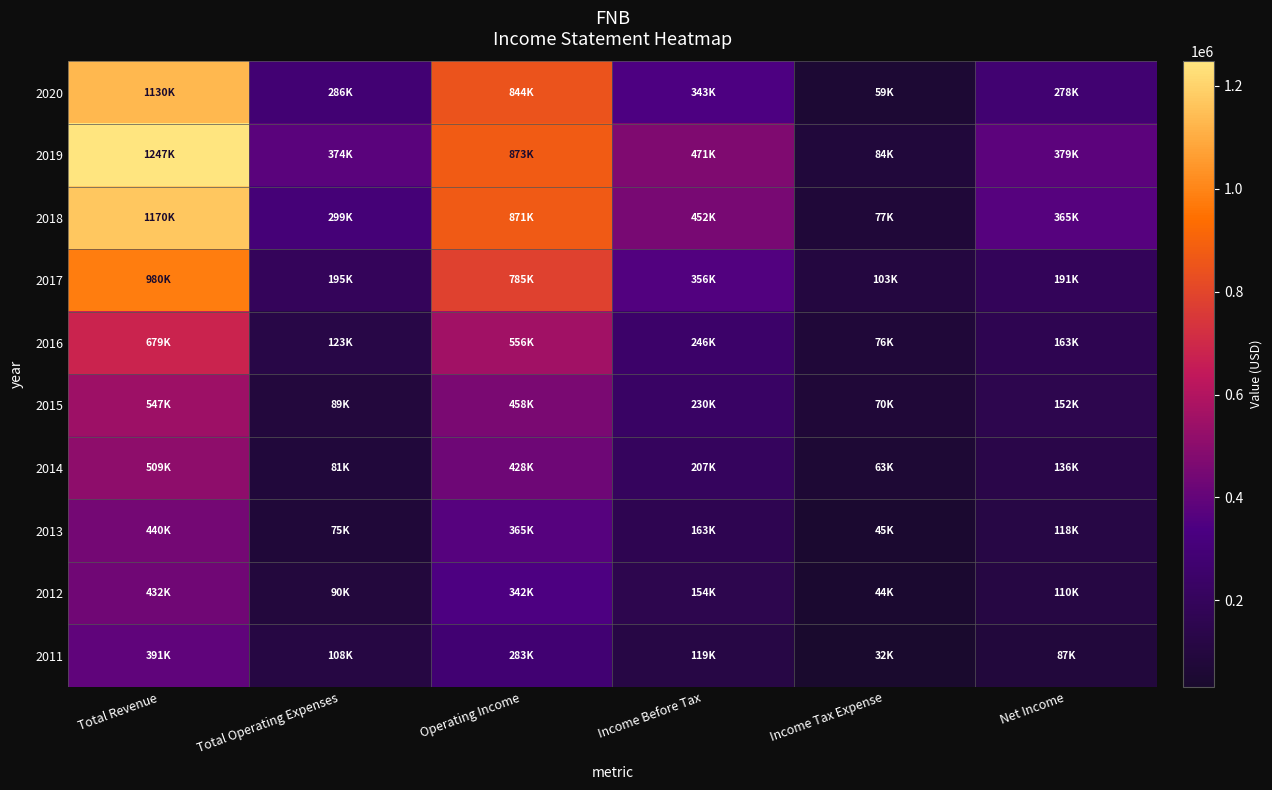

At Income Before Tax, list the series in order from smallest to largest.

2011, 2012, 2013, 2014, 2015, 2016, 2020, 2017, 2018, 2019